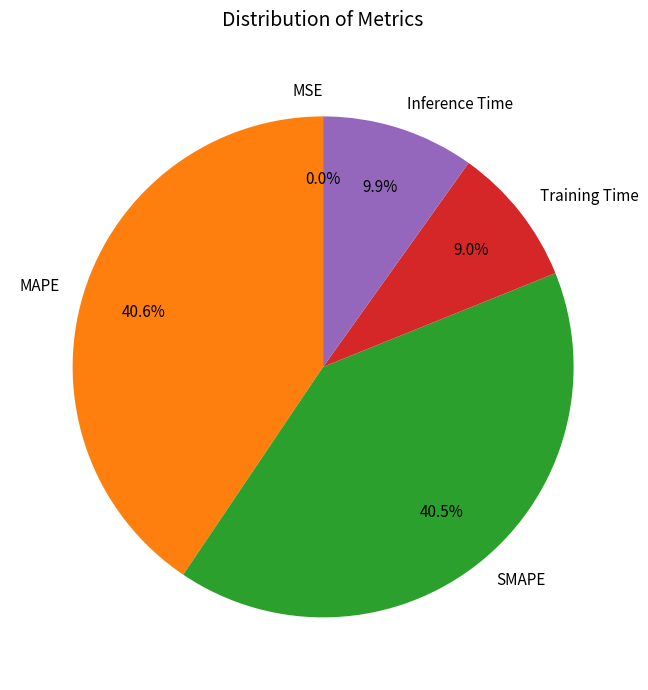

Between Training Time and SMAPE, which is larger?

SMAPE